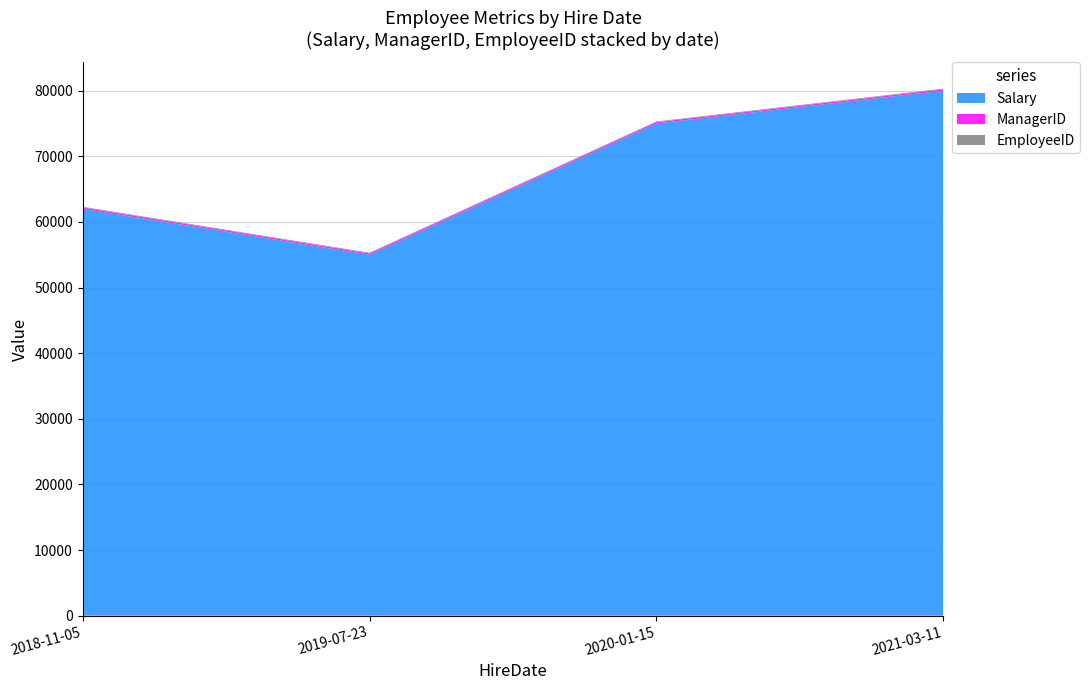

Reading left to right, what are all the values shown in this chart?

Salary: 2018-11-05=62000	2019-07-23=55000	2020-01-15=75000	2021-03-11=80000
ManagerID: 2018-11-05=204	2019-07-23=202	2020-01-15=201	2021-03-11=203
EmployeeID: 2018-11-05=104	2019-07-23=102	2020-01-15=101	2021-03-11=103